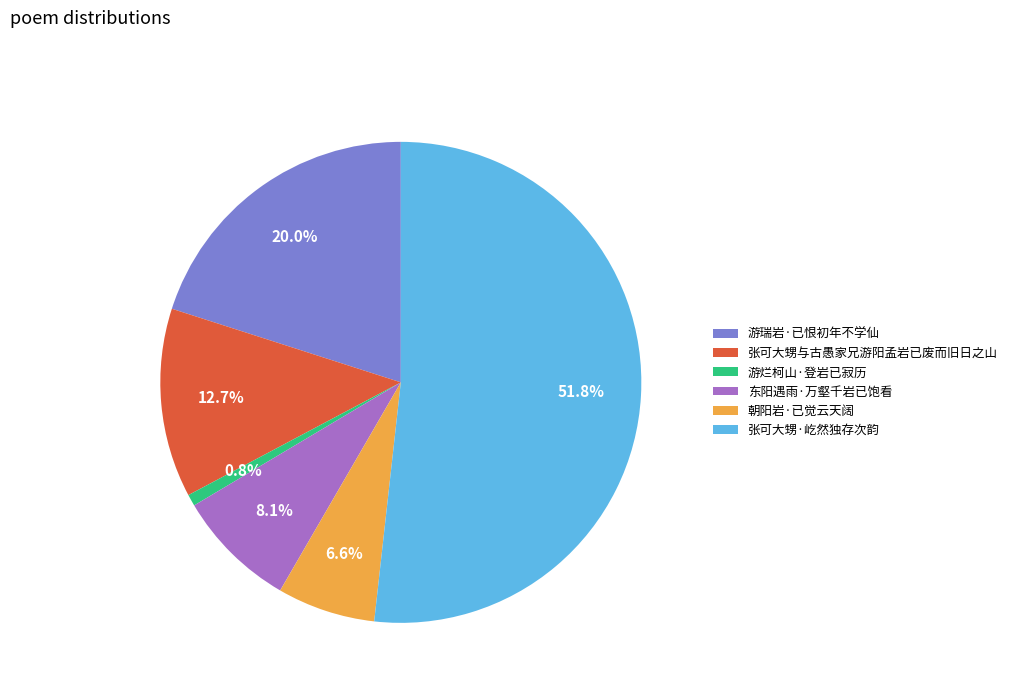

The 张可大甥与古愚家兄游阳孟岩已废而旧日之山 slice represents 13% of the pie. True or false?

True